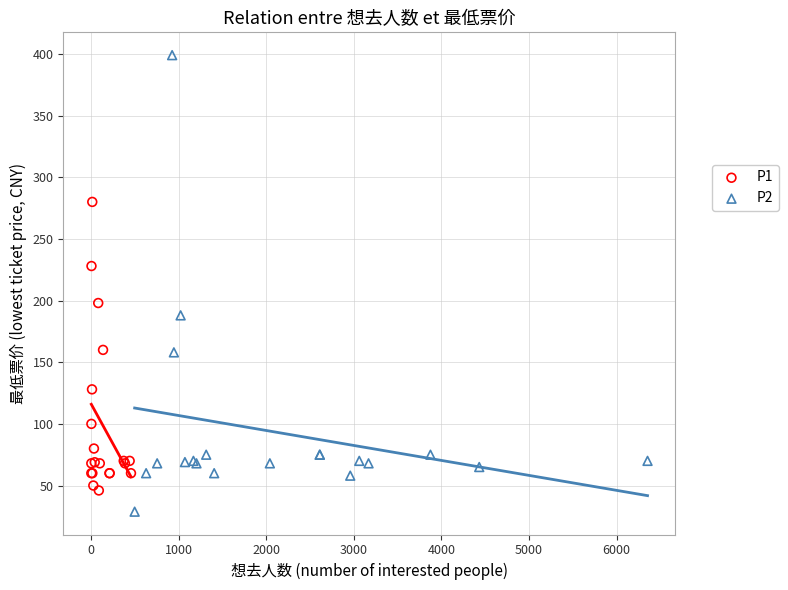

Which series has the widest spread of Y values?

P2